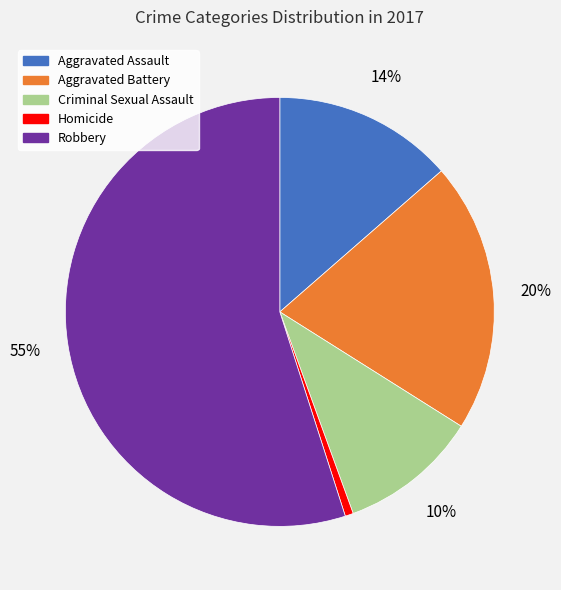

True or false: Criminal Sexual Assault accounts for 10% of the total.

True